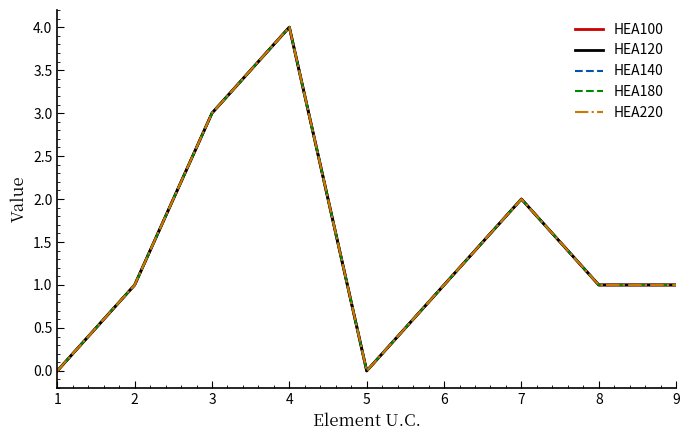

Which series has the largest range (max minus min)?

HEA100